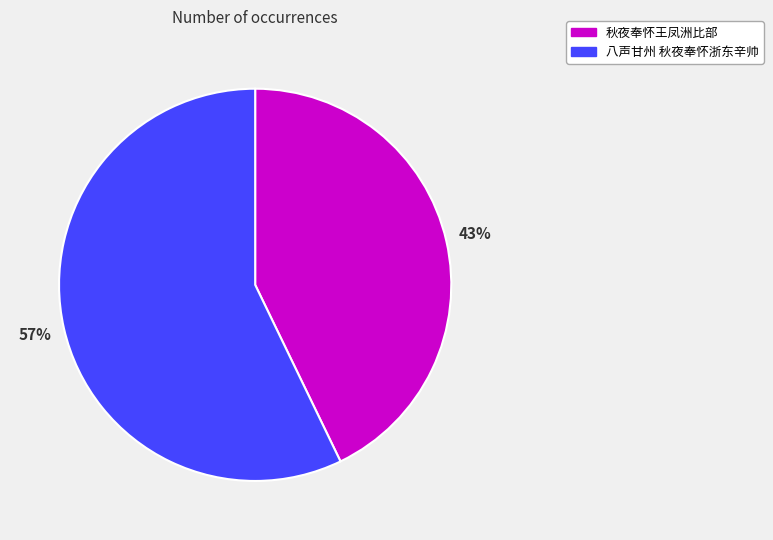

Approximately how many times larger is the value at 八声甘州 秋夜奉怀浙东辛帅 compared to 秋夜奉怀王凤洲比部?

1.3